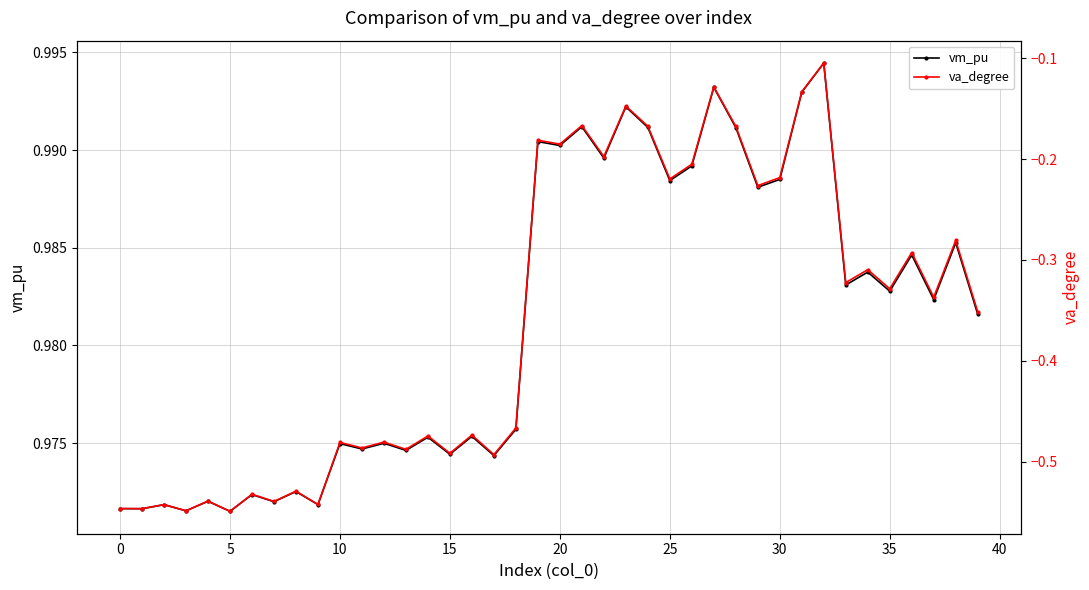

Which series has the largest total across all categories?

vm_pu